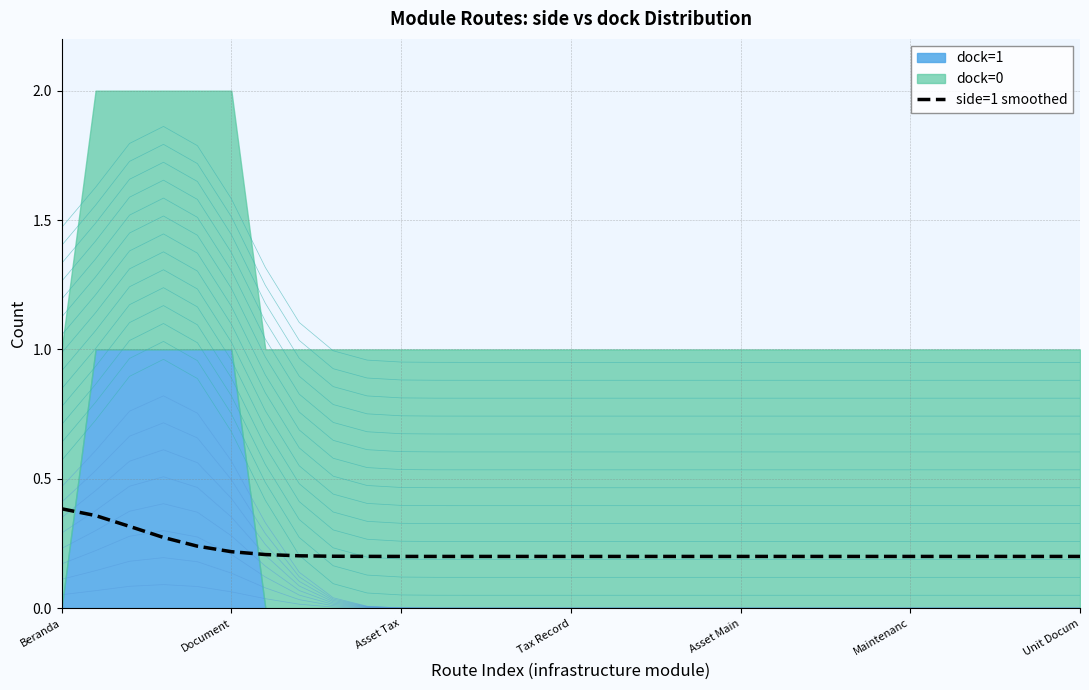

True or false: the data shows 0.2 at 28.

True